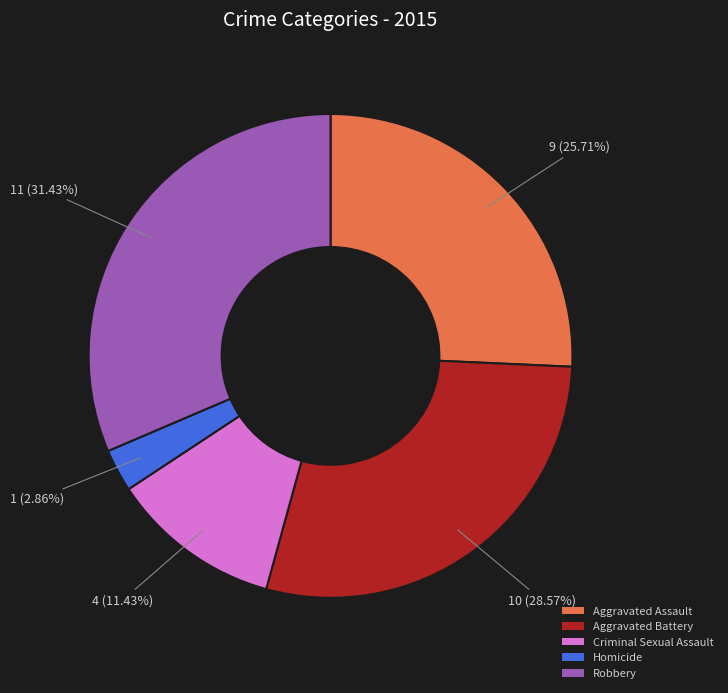

Between Homicide and Aggravated Battery, which is larger?

Aggravated Battery